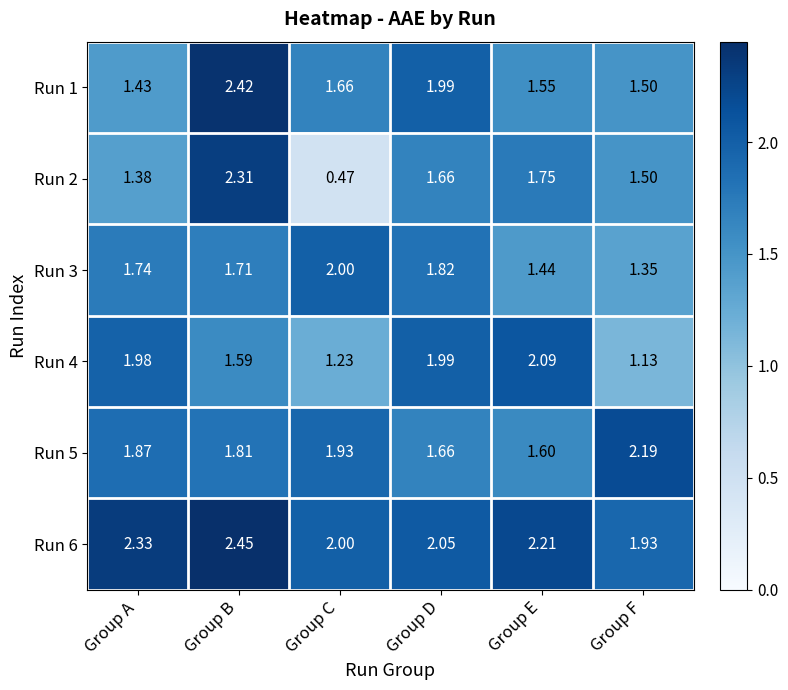

List the labels in order of Run 6 value, smallest first.

Group F, Group C, Group D, Group E, Group A, Group B